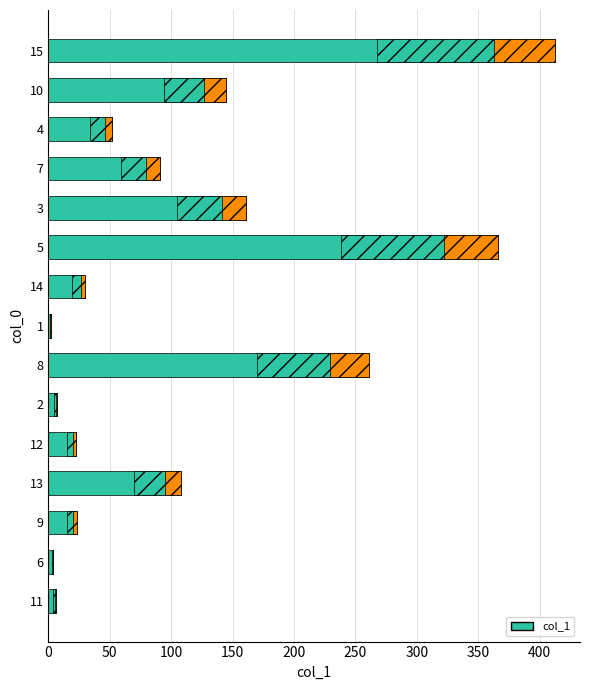

What is the maximum value shown in the chart?

412.3